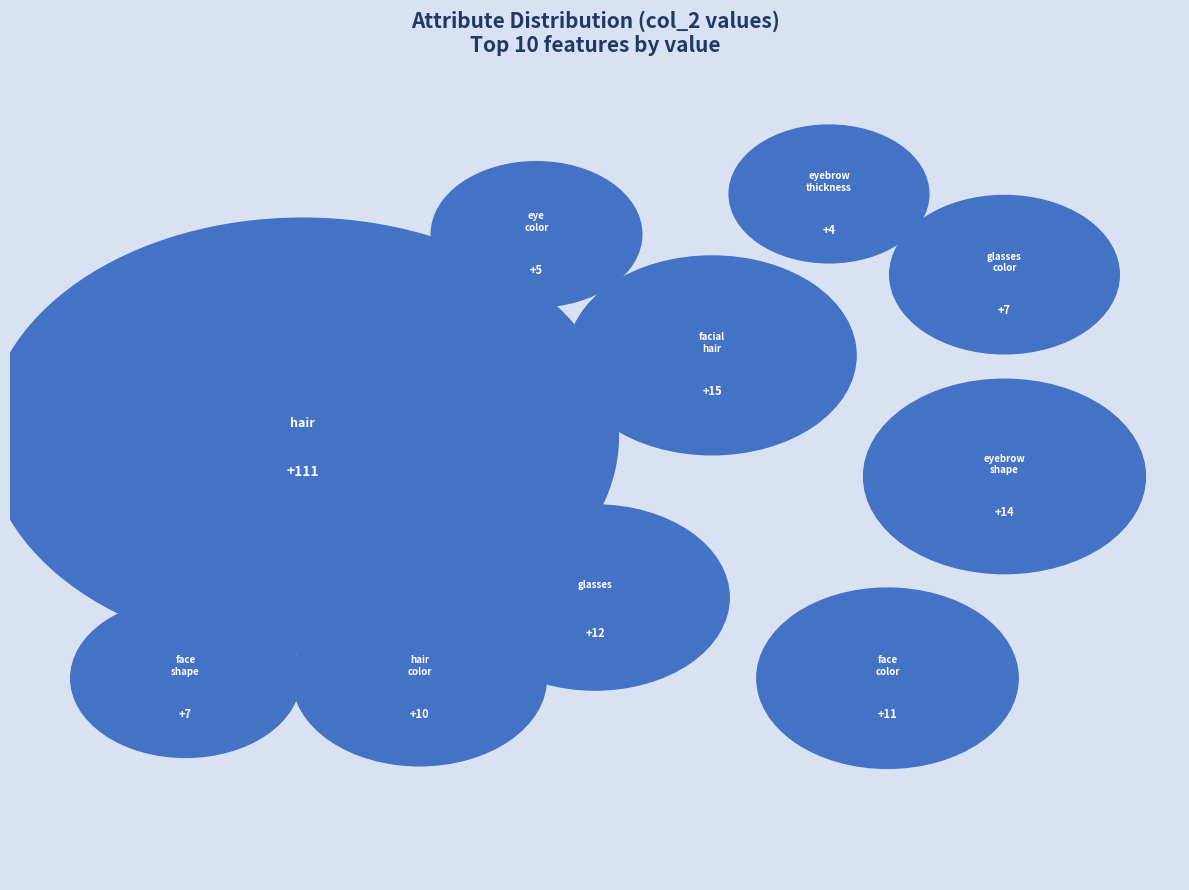

To the nearest percent, what is the combined percentage of hair_color and face_shape?

8%